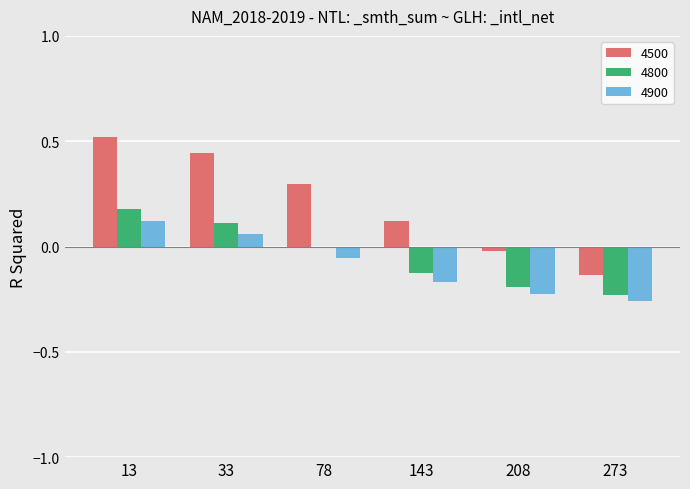

True or false: 4500 has a value of -0.2 at 273.

False